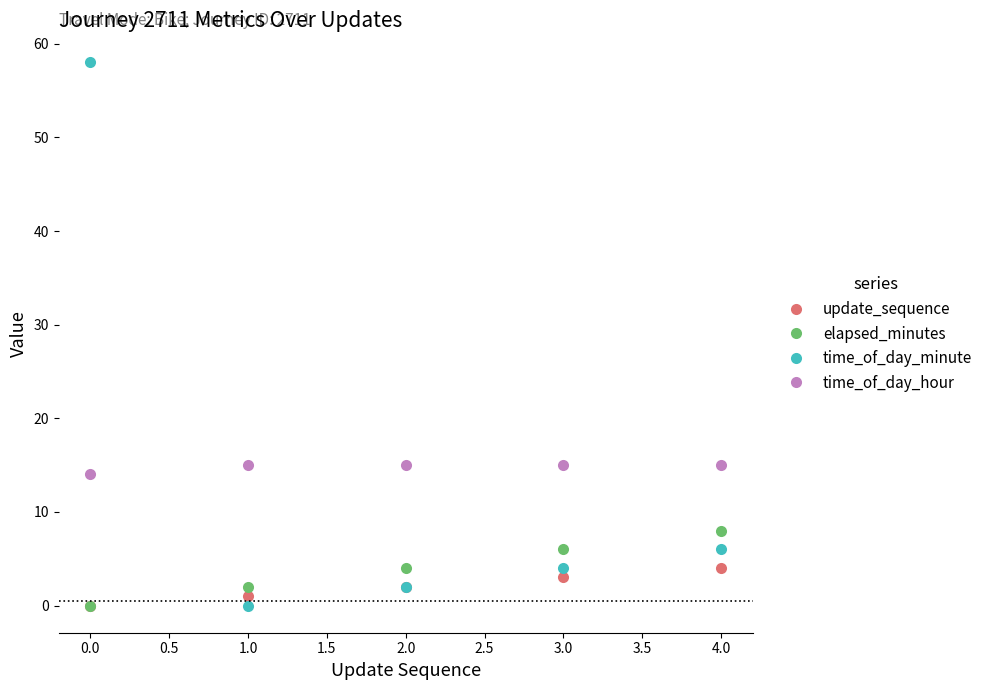

Which series has the largest range (max minus min)?

time_of_day_minute